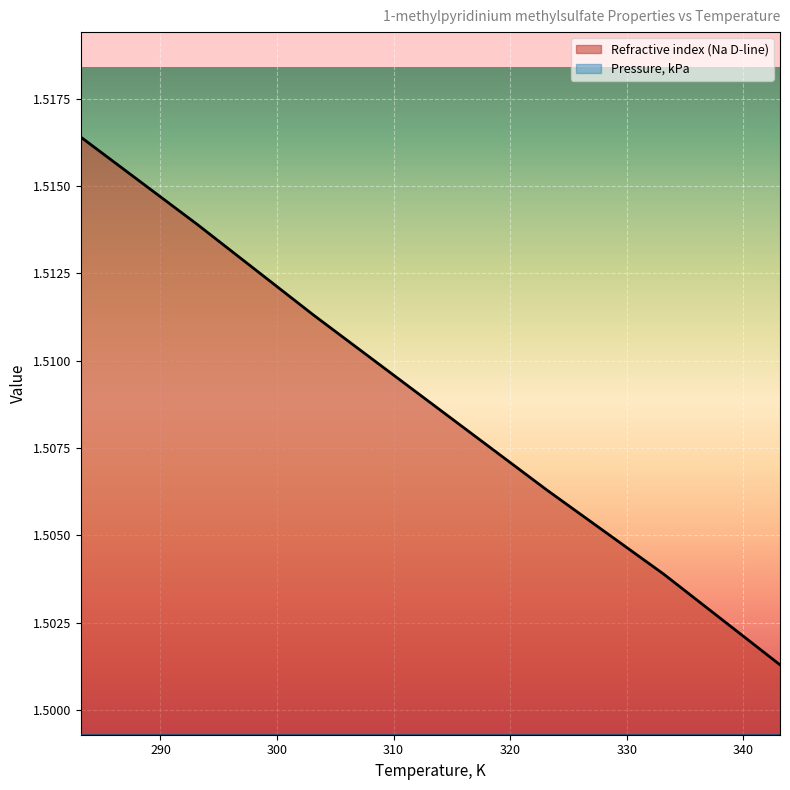

Rank the categories by value from highest to lowest.

283.15, 293.15, 303.15, 313.15, 323.15, 333.15, 343.15